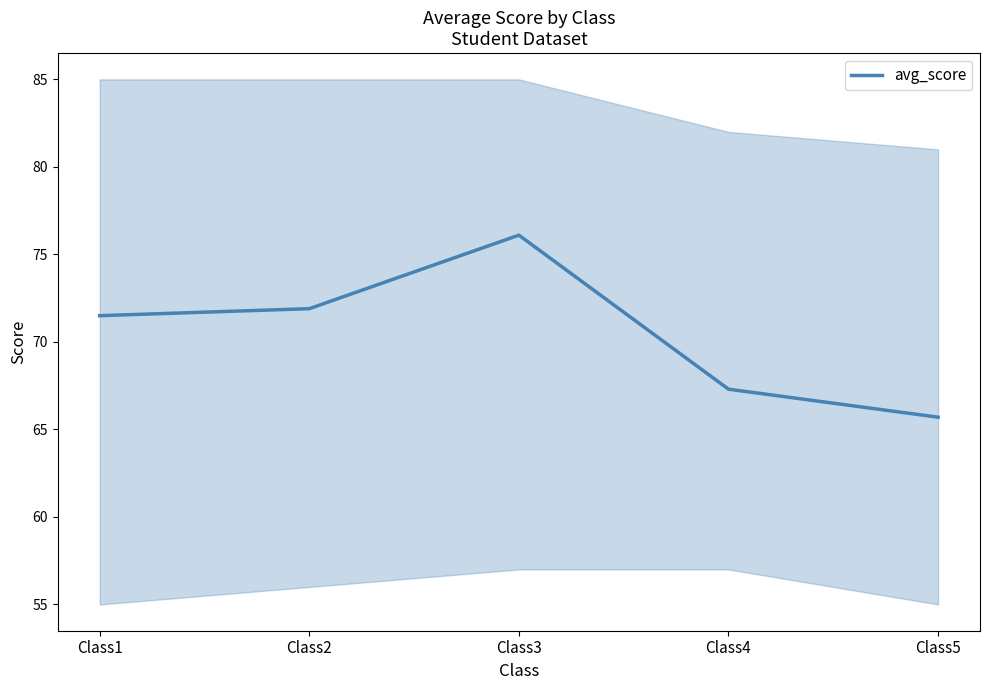

What is the difference between the maximum and second lowest values?

8.8